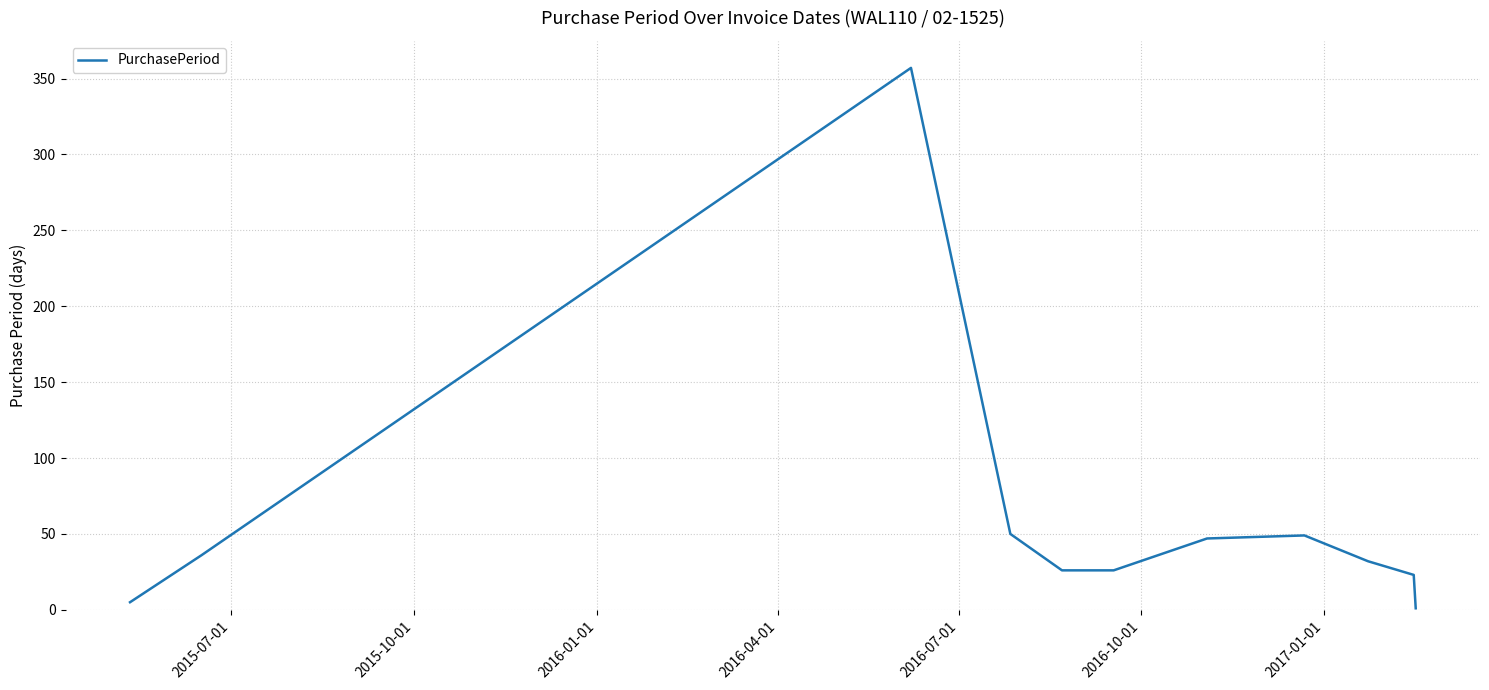

What is the difference between the maximum and minimum values?

356